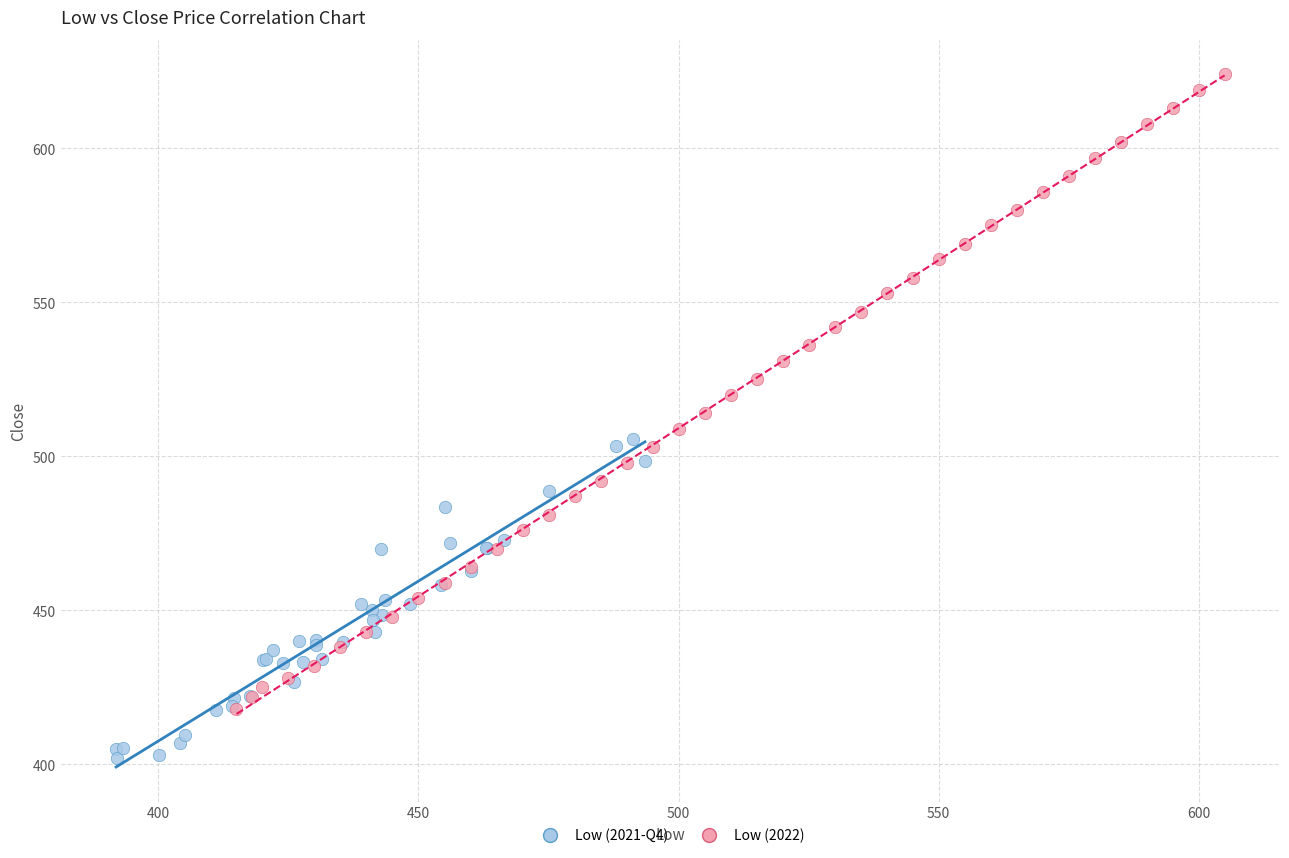

Which series reaches the minimum Y coordinate?

Low (2021-Q4)